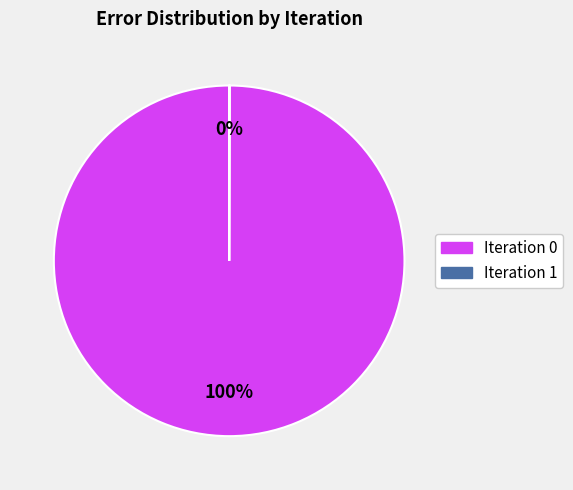

To the nearest percent, what is the average slice percentage?

50%